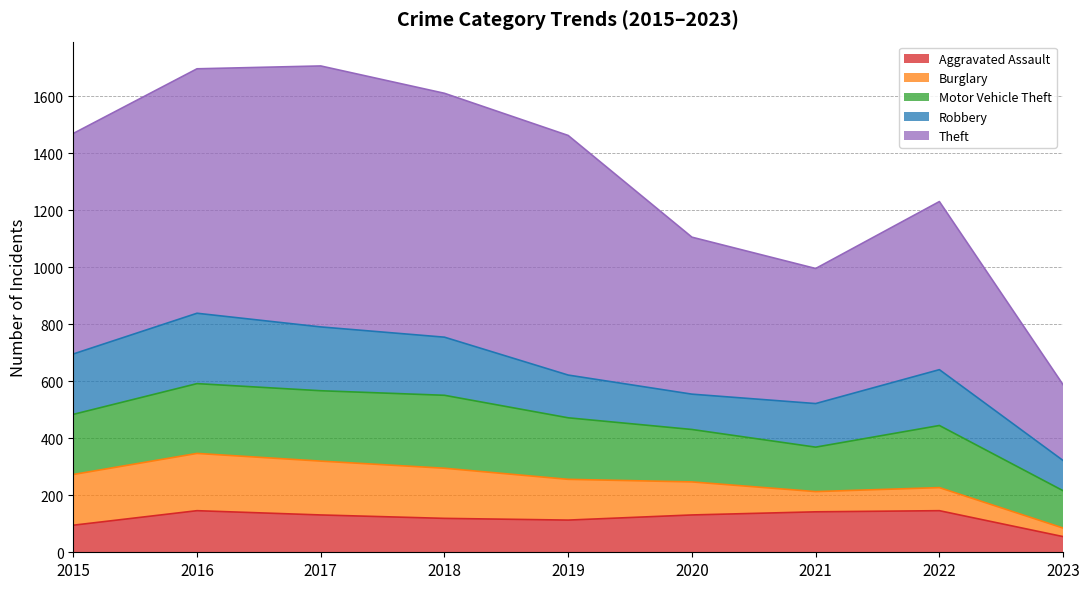

At 2023, list the series in order from largest to smallest.

Theft, Motor Vehicle Theft, Robbery, Aggravated Assault, Burglary